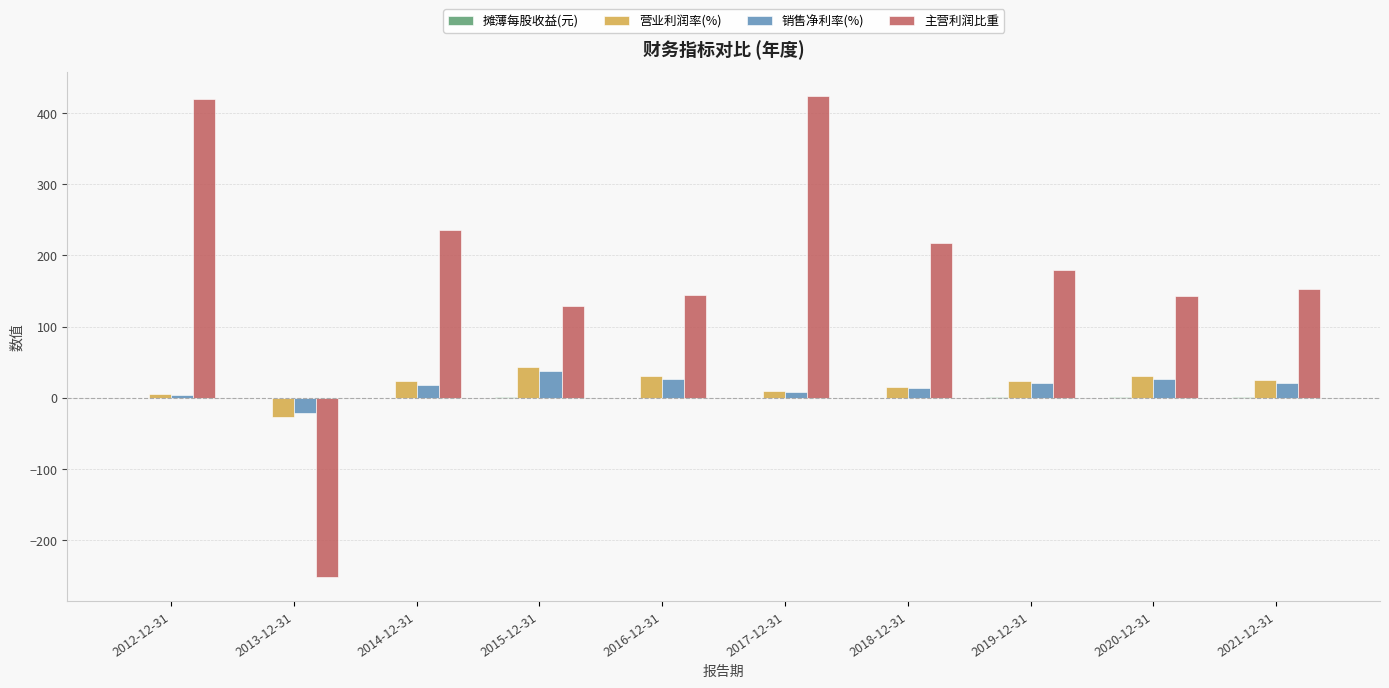

What is the sum of the 销售净利率(%) values at 2015-12-31 and 2021-12-31?

59.0